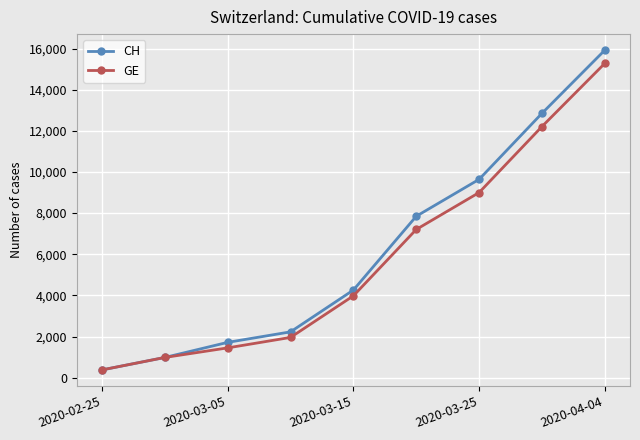

What is the value of the GE point at the 5th from the left?

3978